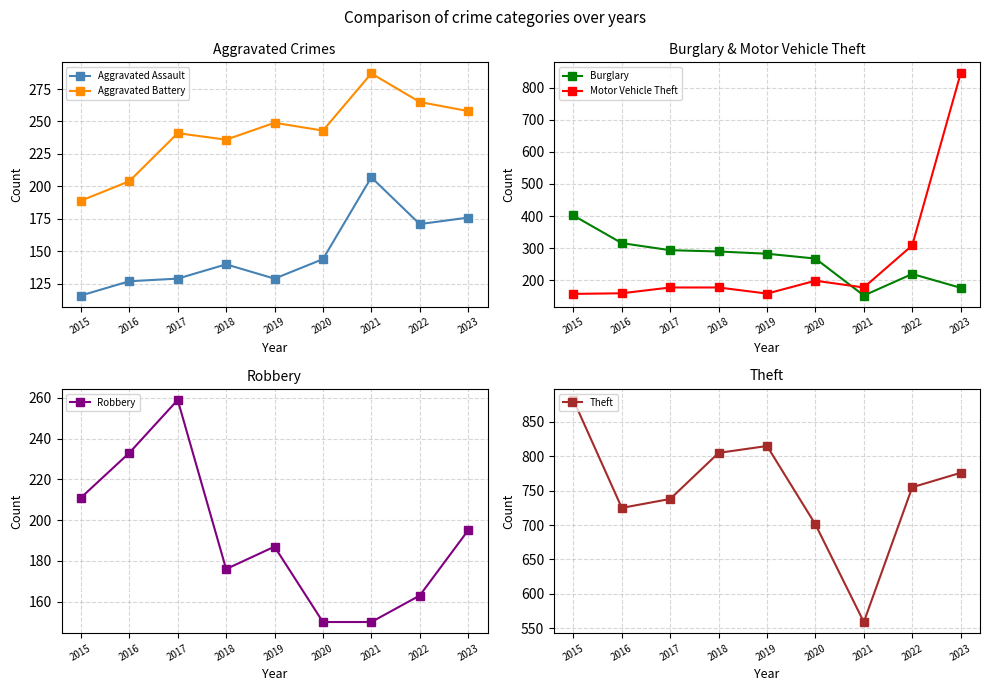

Reading left to right, what are all the values shown in this chart?

Aggravated Assault: 2015=116	2016=127	2017=129	2018=140	2019=129	2020=144	2021=207	2022=171	2023=176
Aggravated Battery: 2015=189	2016=204	2017=241	2018=236	2019=249	2020=243	2021=287	2022=265	2023=258
Burglary: 2015=402	2016=316	2017=294	2018=290	2019=283	2020=268	2021=153	2022=220	2023=177
Motor Vehicle Theft: 2015=158	2016=160	2017=178	2018=178	2019=159	2020=199	2021=178	2022=309	2023=844
Robbery: 2015=211	2016=233	2017=259	2018=176	2019=187	2020=150	2021=150	2022=163	2023=195
Theft: 2015=882	2016=725	2017=738	2018=805	2019=815	2020=701	2021=559	2022=755	2023=776